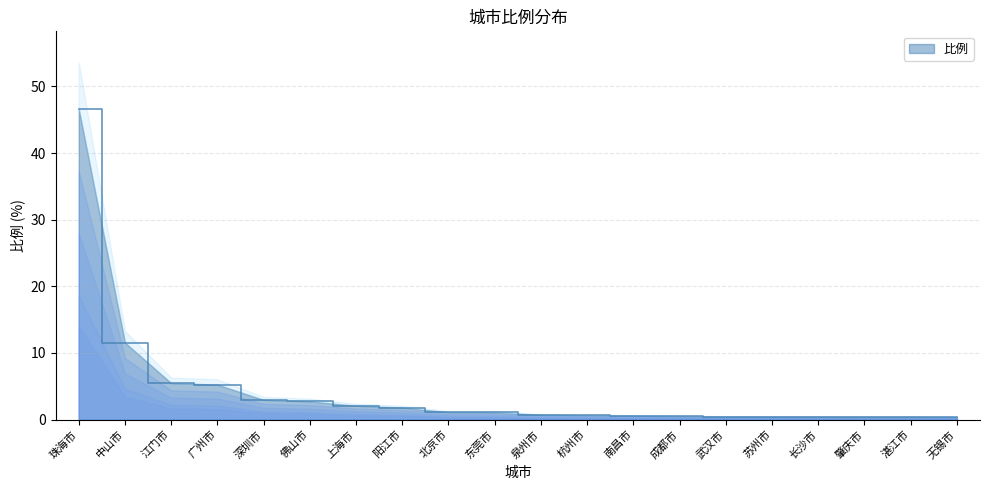

Which has a higher value, 无锡市 or 珠海市?

珠海市